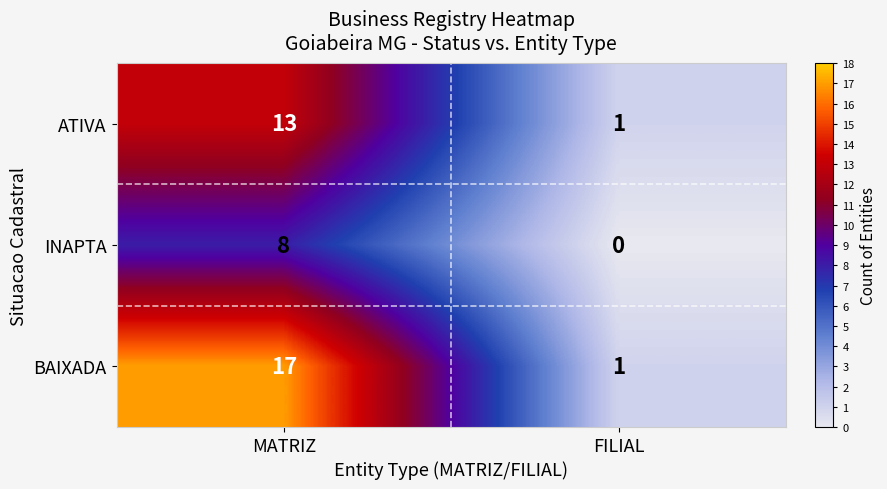

What is the approximate value of ATIVA at MATRIZ, to the nearest 5?

15